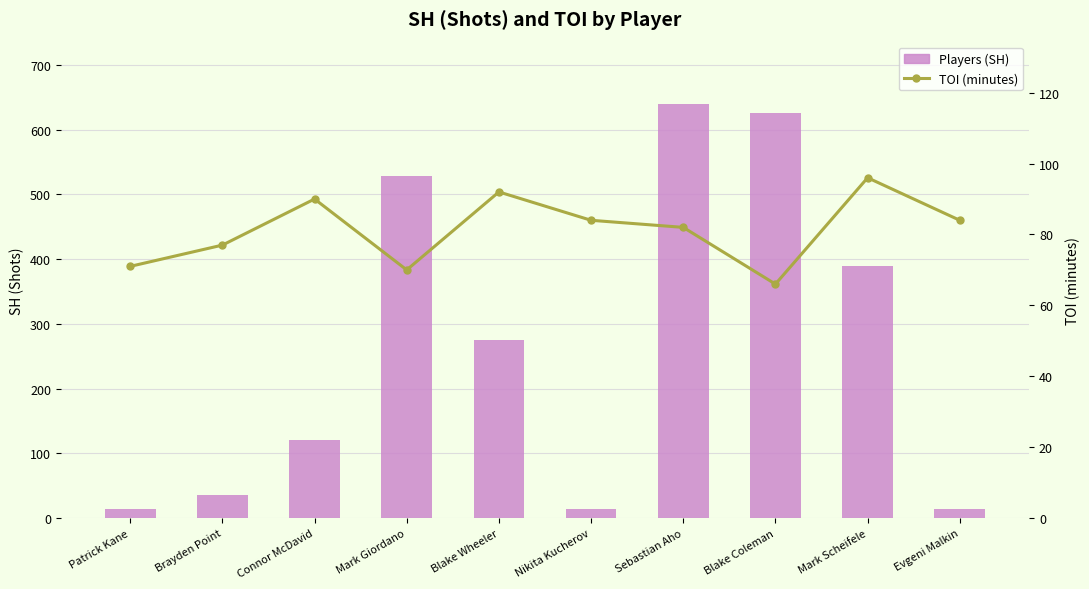

What is the difference between the second highest and minimum values in the Players (SH) series?

612